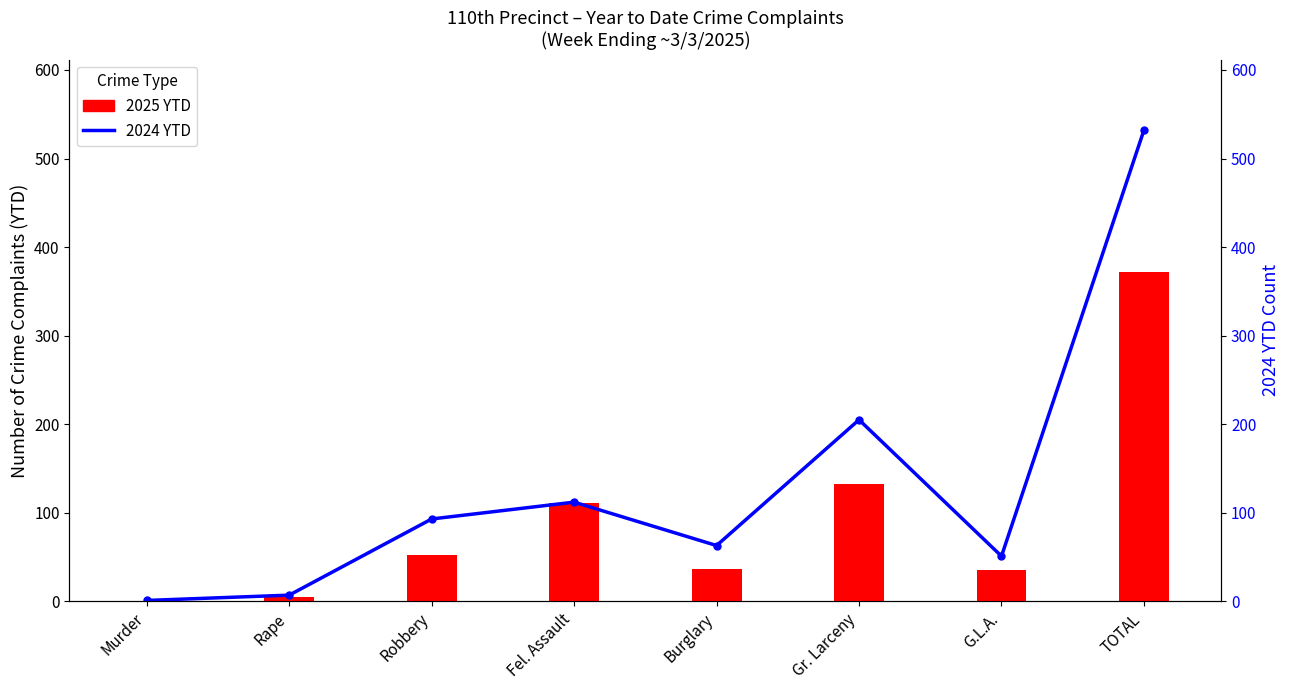

What is the value of the 2025 YTD bar at the 8th from the left?

372